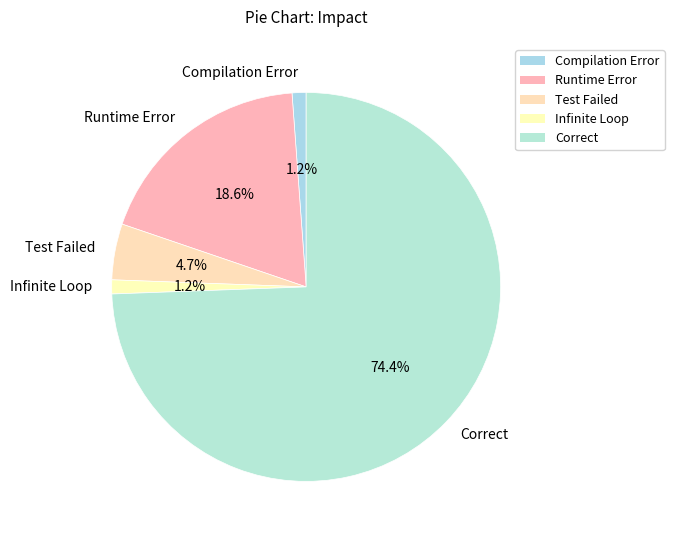

Which has a higher value, Infinite Loop or Runtime Error?

Runtime Error